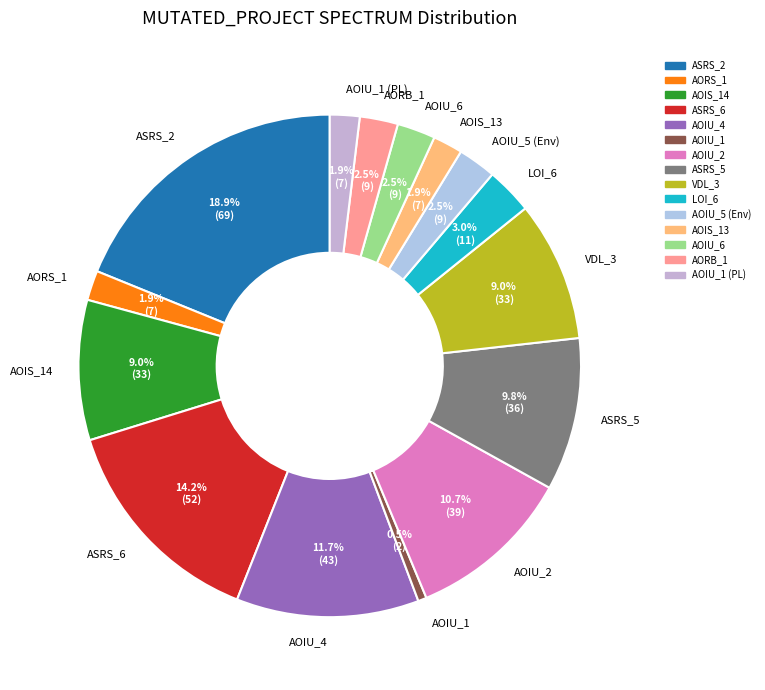

Which category has the biggest portion of the pie?

ASRS_2